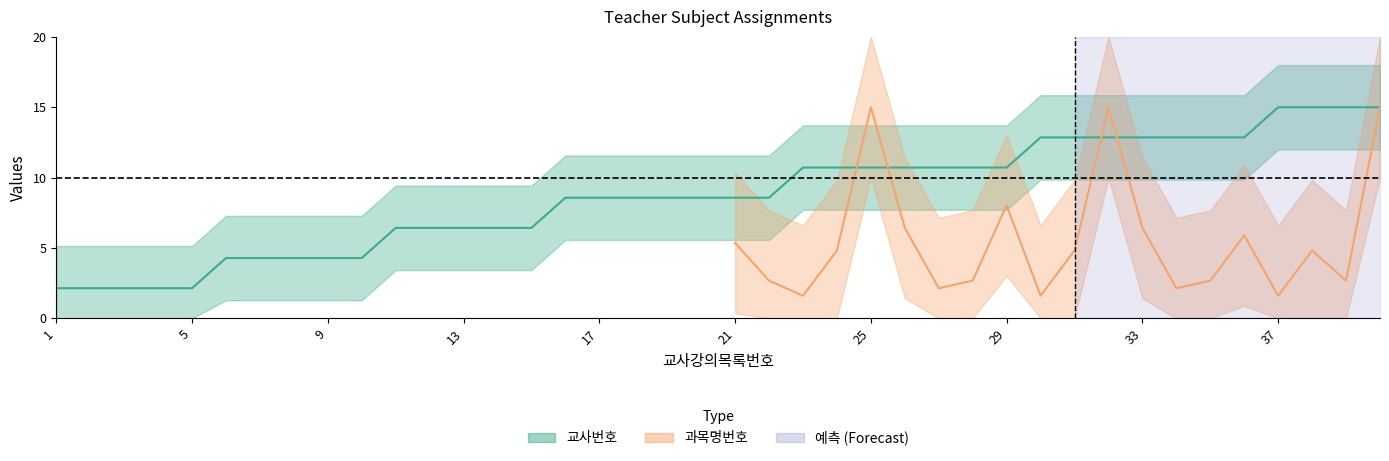

How many data points are above 8?

25